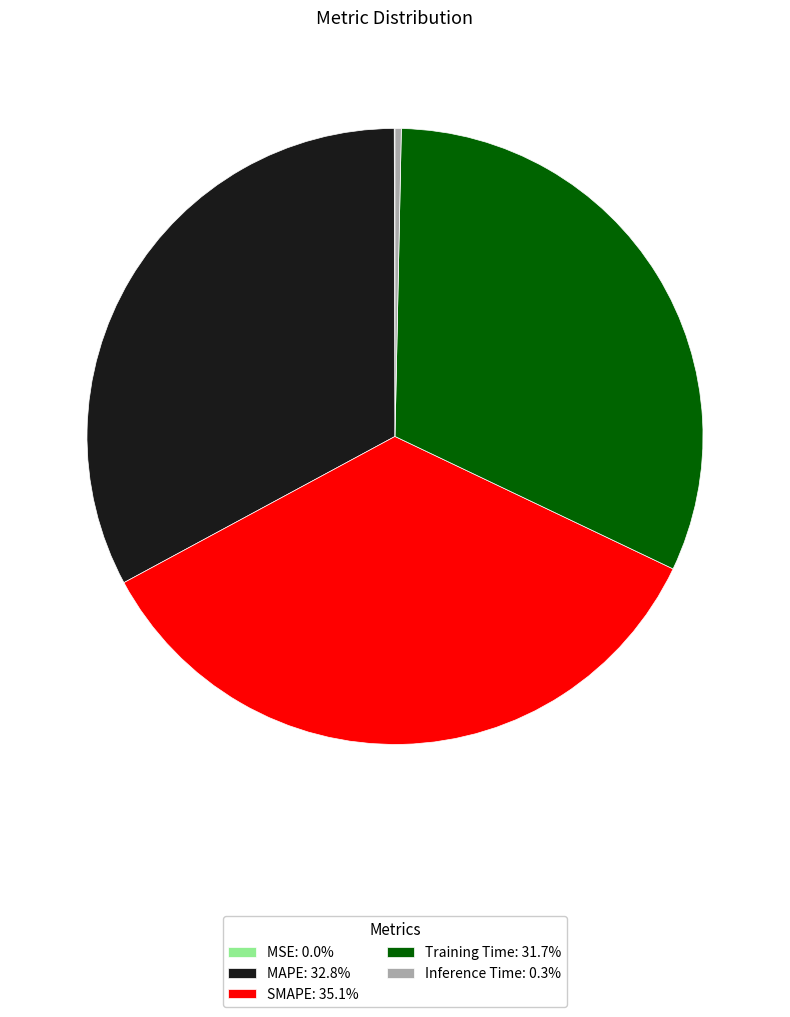

Is there any slice that represents more than half of the pie?

No